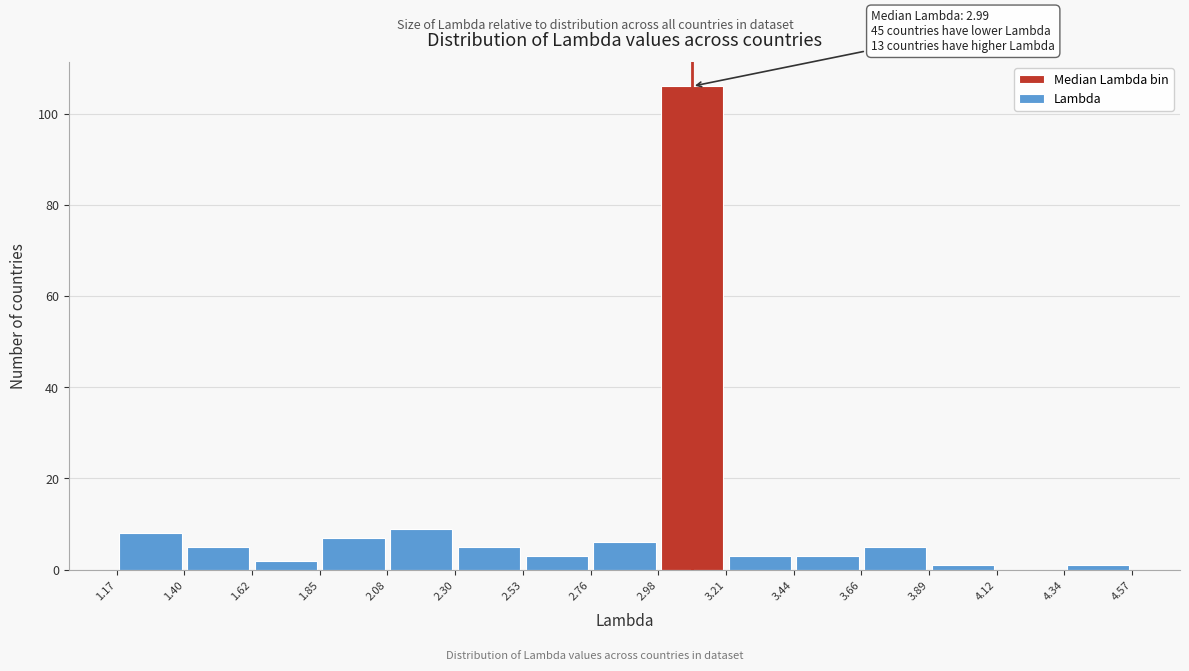

Over which range of the x-axis is the bar tallest?

2.98 to 3.21